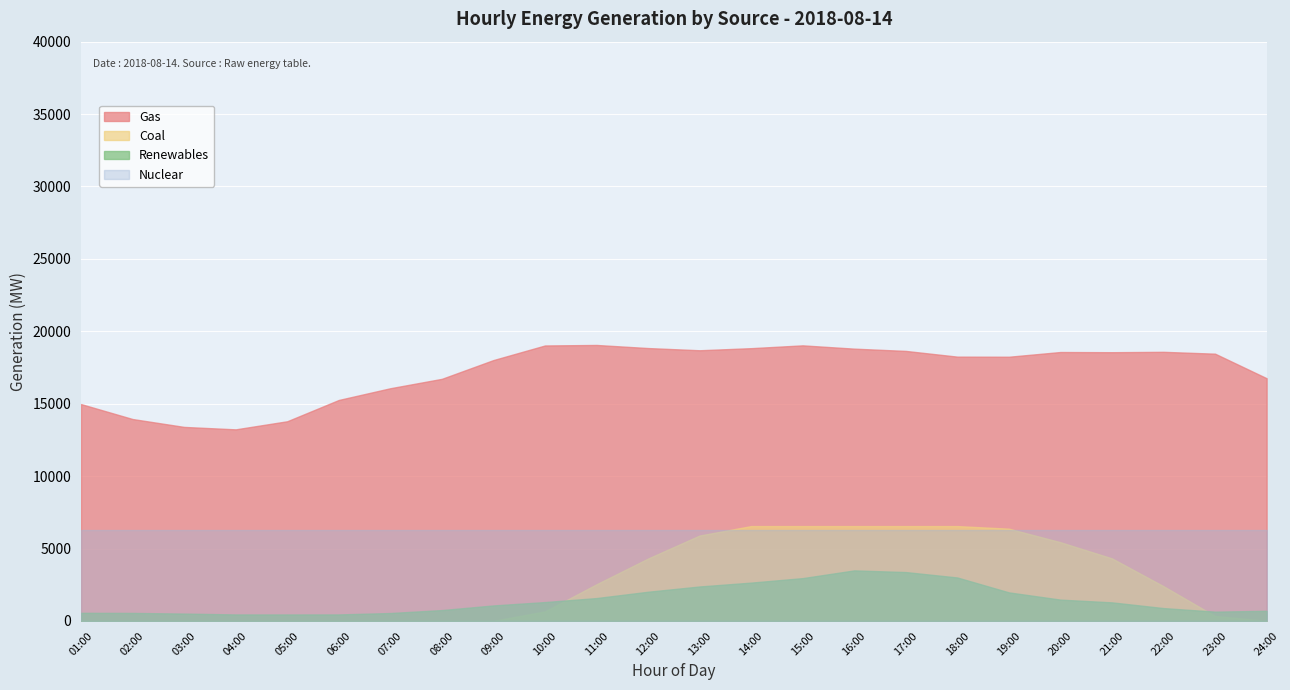

Which series has the widest spread of values?

Coal